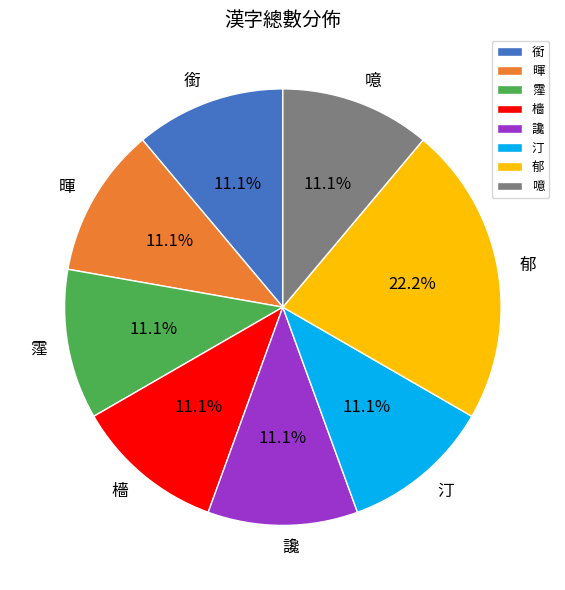

Combined, what portion of the pie is 霪 and 銜?

22.2%